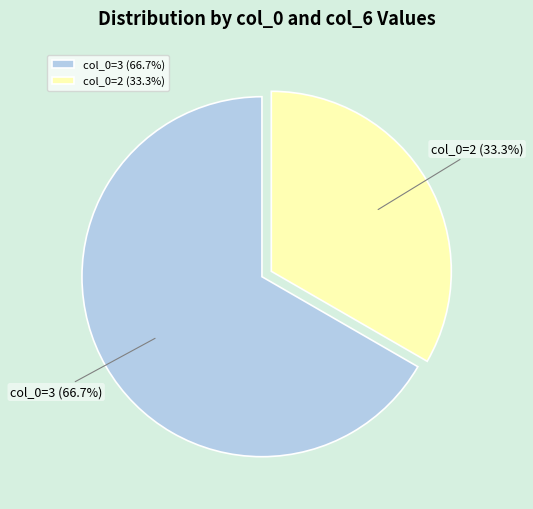

Which slice is the smallest?

col_0=2 (33.3%)